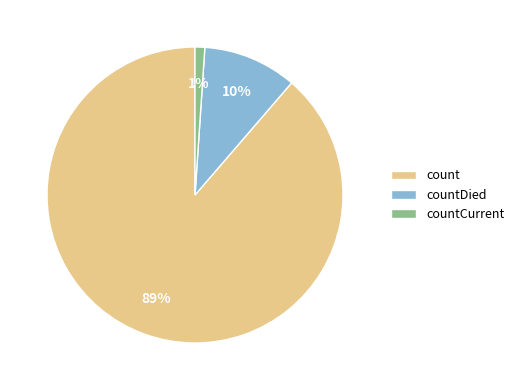

What is the smallest slice in the pie chart?

countCurrent